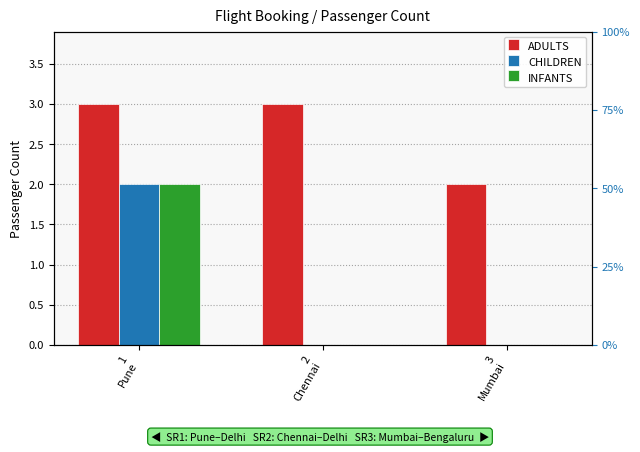

What is the difference between the ADULTS values at 2
Chennai and 3
Mumbai?

1